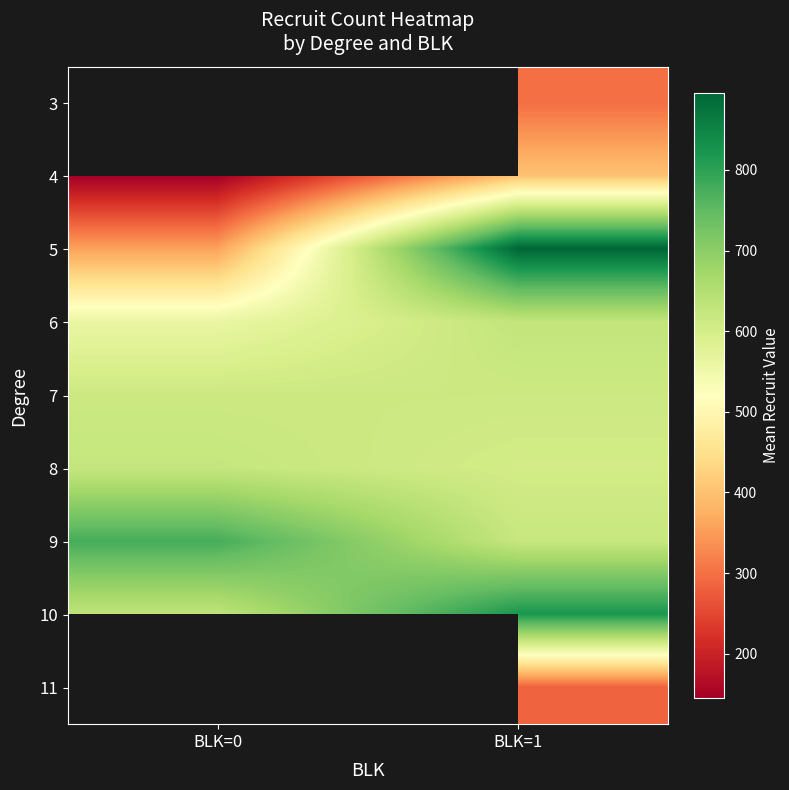

How many data points in 8 are above 624?

1